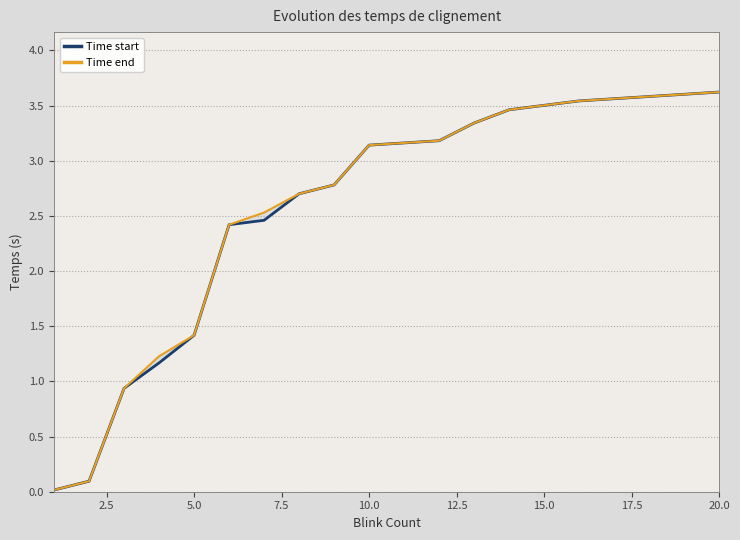

How many data points in Time end are less than 3?

9